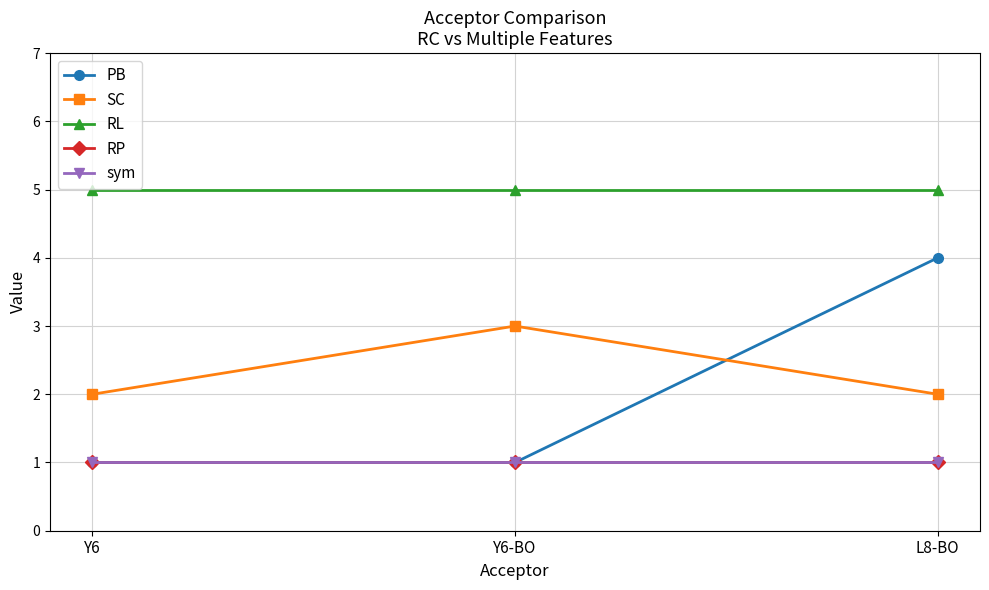

What is the sum of the RL values at Y6-BO and Y6?

10